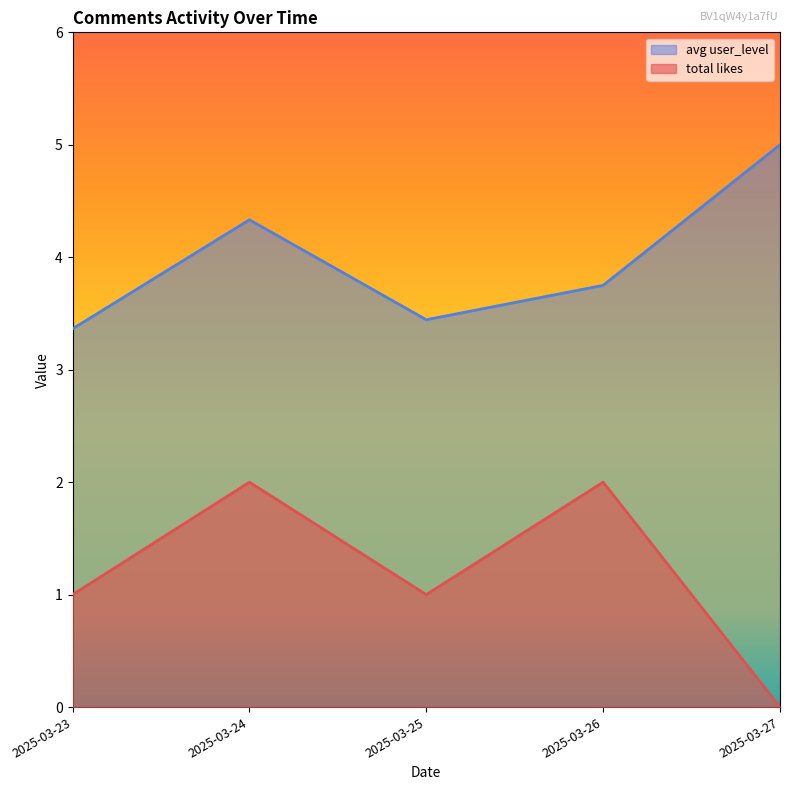

The likes series shows -1 at 2025-03-26. True or false?

False